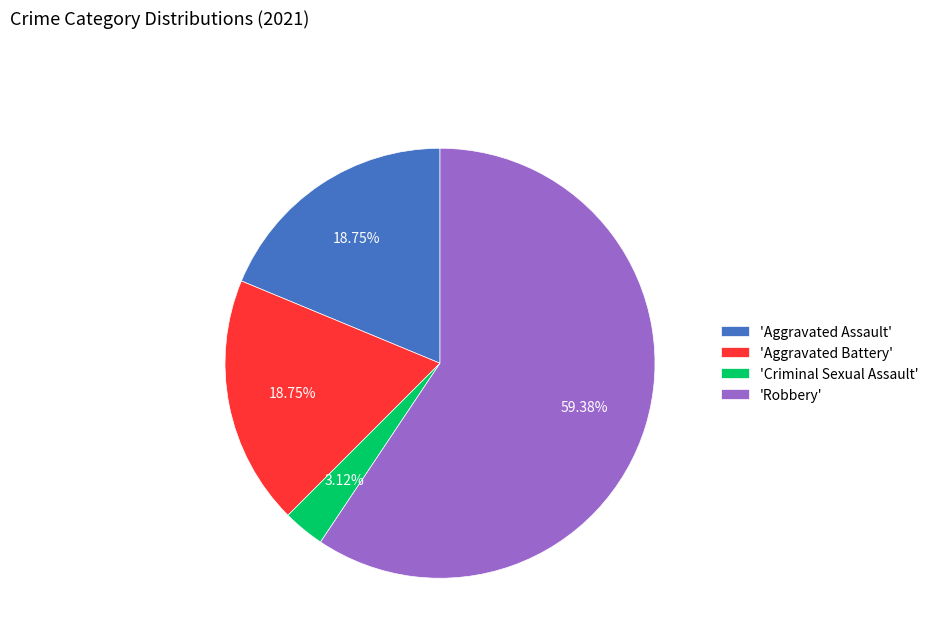

Between 'Criminal Sexual Assault' and 'Robbery', which is larger?

'Robbery'